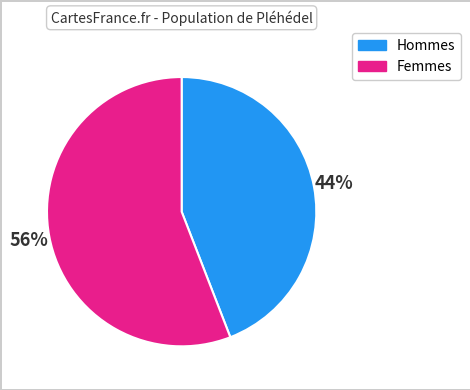

Is there a majority slice in this chart?

Yes